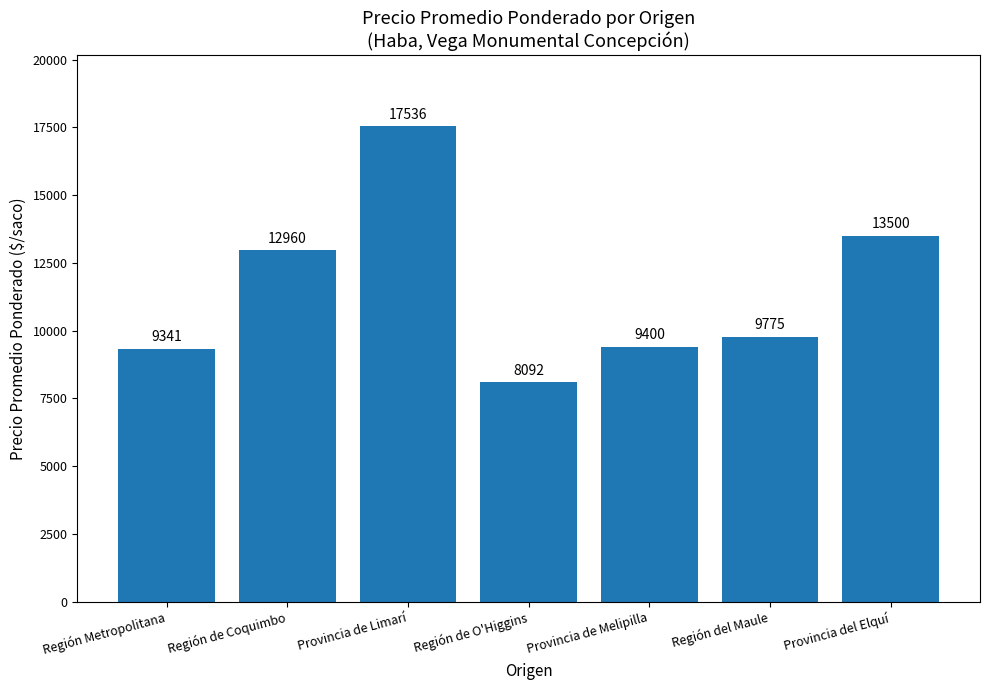

The chart shows a value of 11711 at Región de O'Higgins. True or false?

False